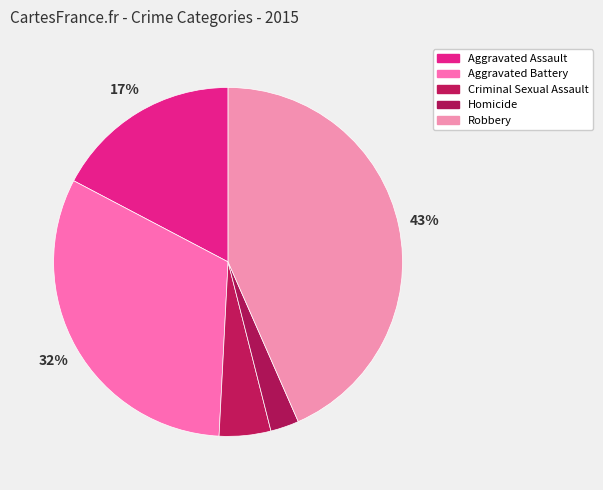

To the nearest percent, what is the difference between the largest and smallest slice percentages?

41%